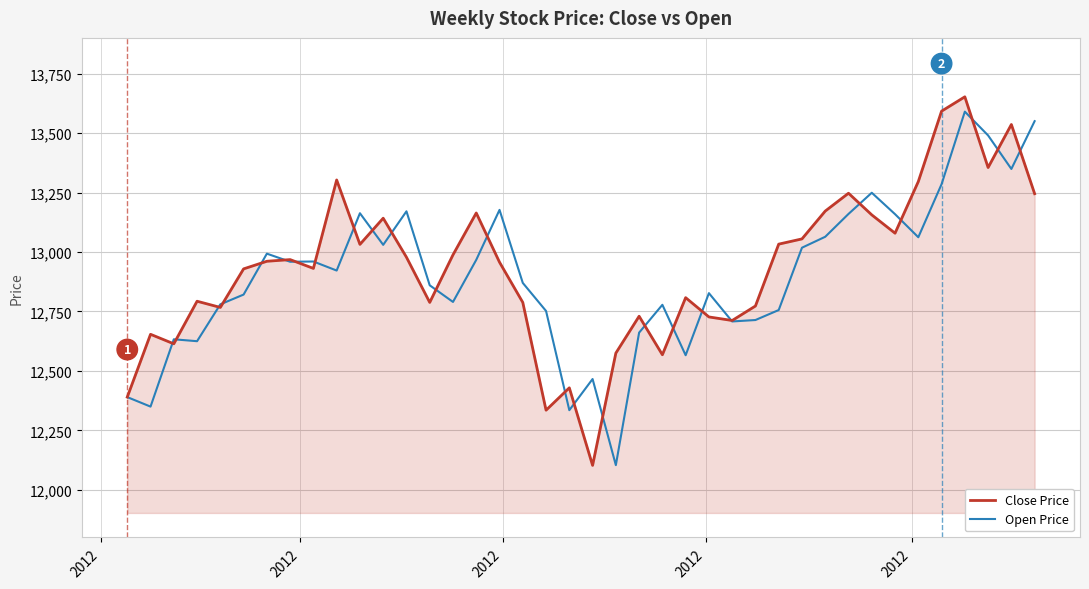

Which series ends up on top after the final intersection of Open Price and Close Price?

Open Price